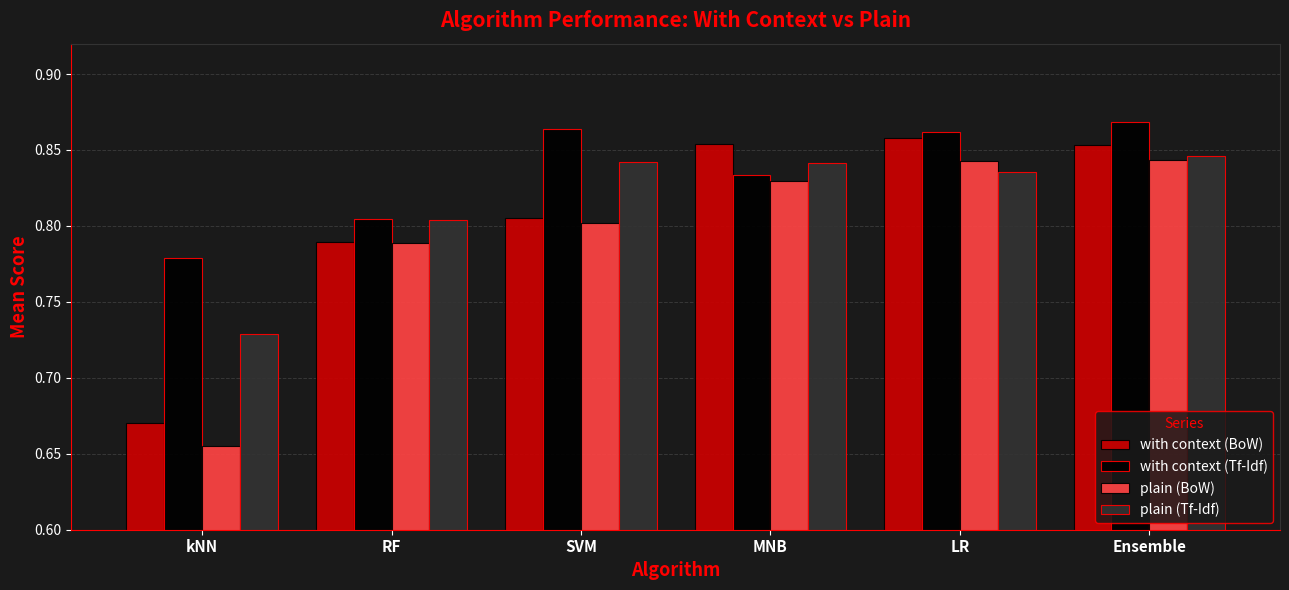

Where is plain (BoW) nearest to the value 0?

kNN